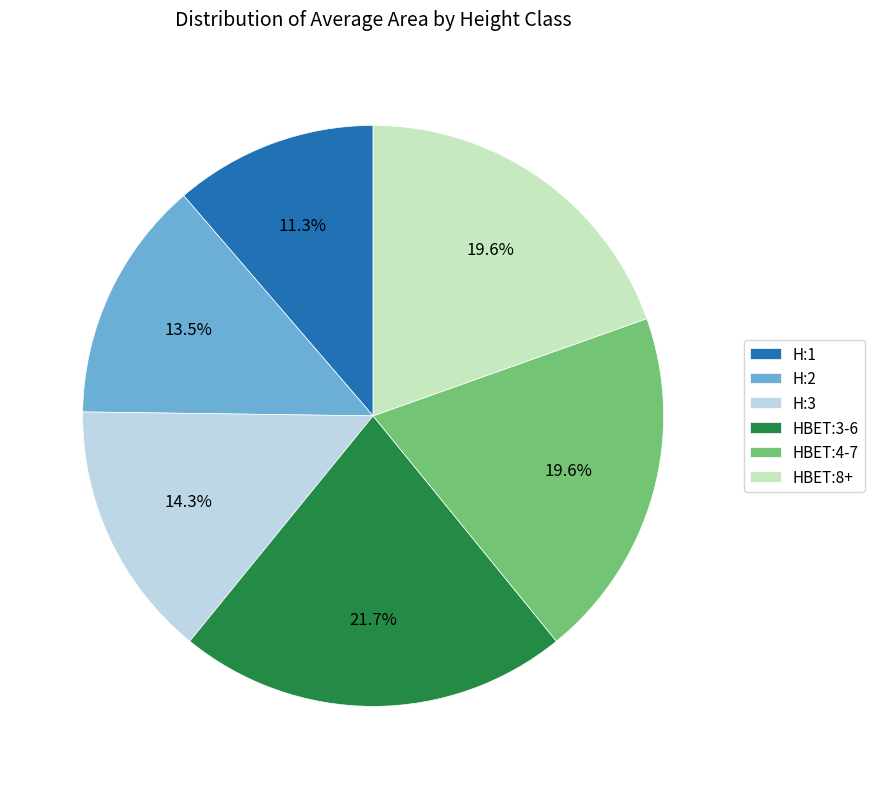

What is the smallest slice in the pie chart?

H:1